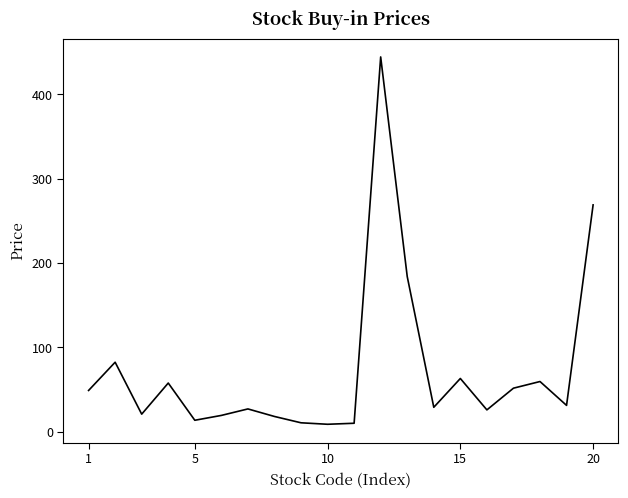

What is the greatest value displayed?

444.5